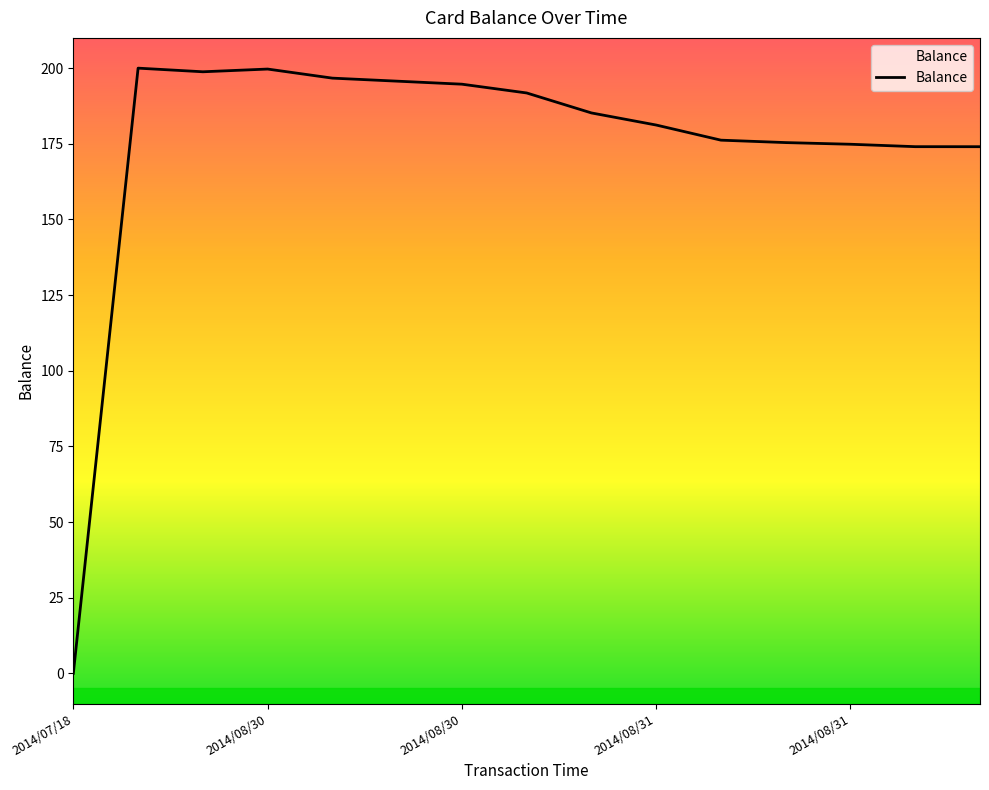

Is this an area chart (filled region under the line)?

No